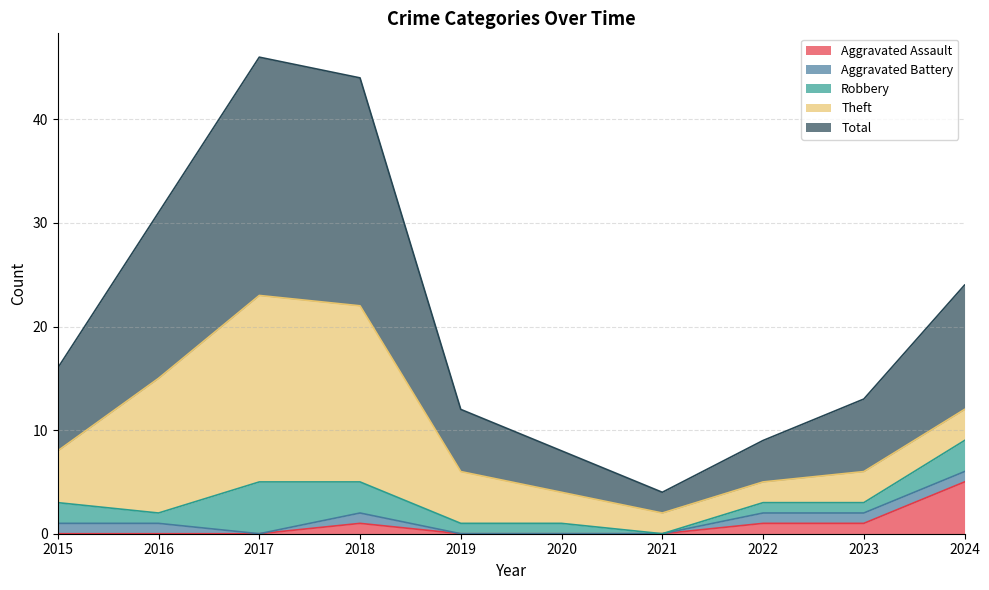

What is the maximum value for Robbery?

5